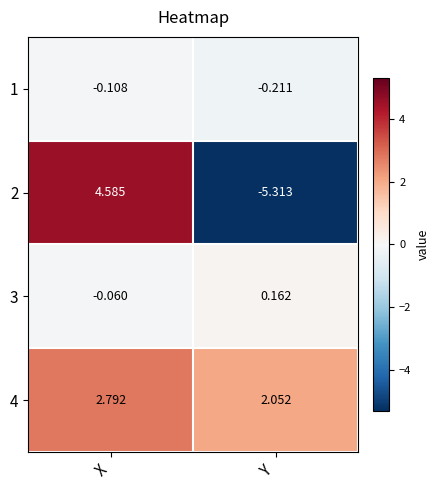

At which label is 1 closest to 0?

X